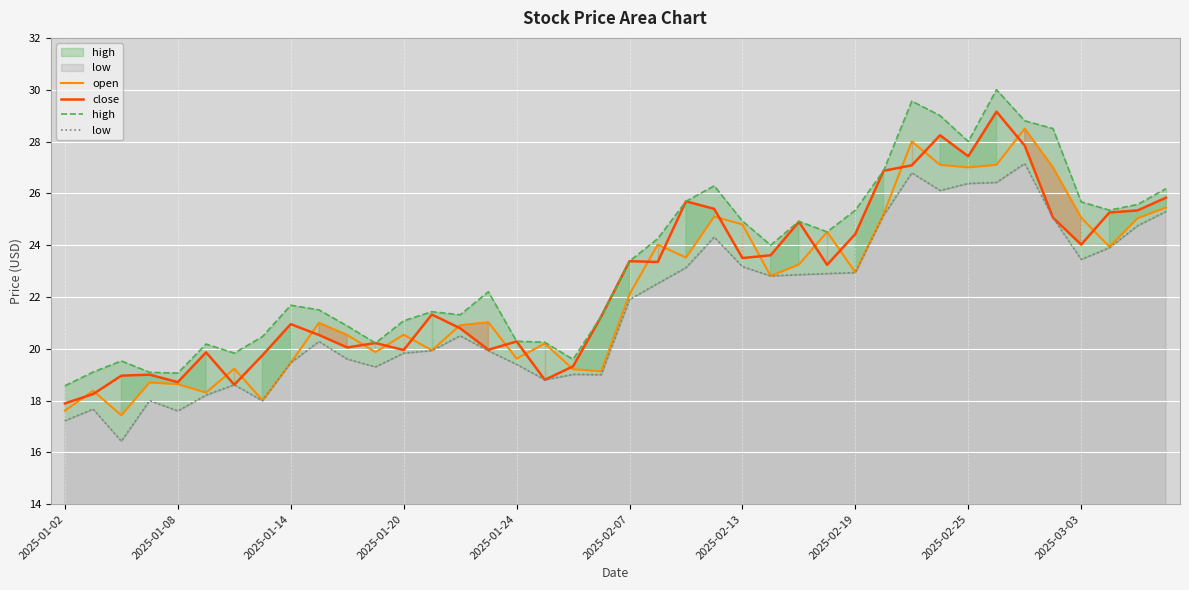

Is the value of low at 31 greater than the value of high at 22?

Yes